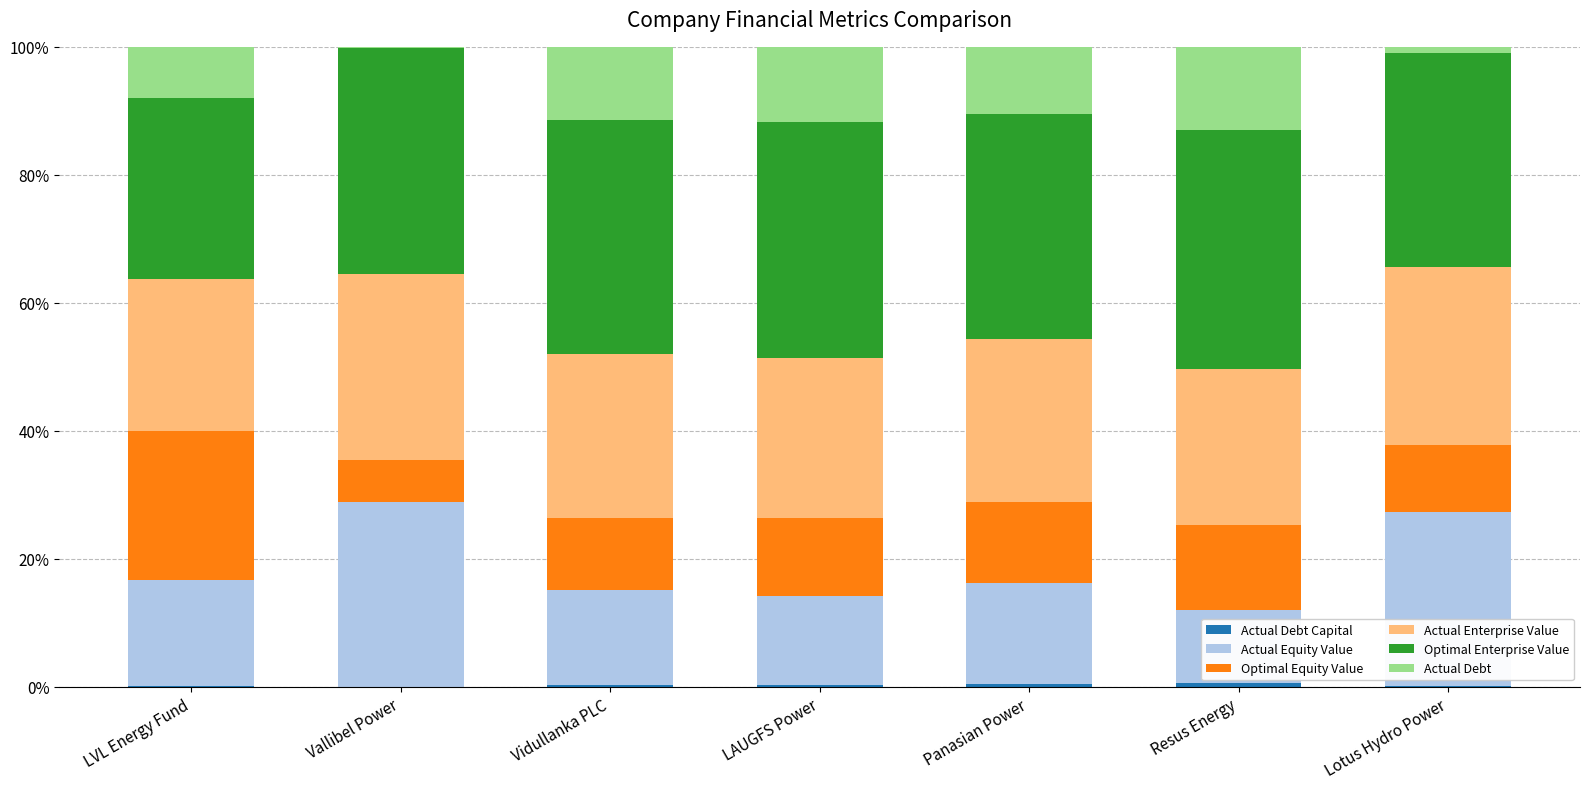

The value of Optimal Equity Value at Vallibel Power is 3.3. True or false?

False